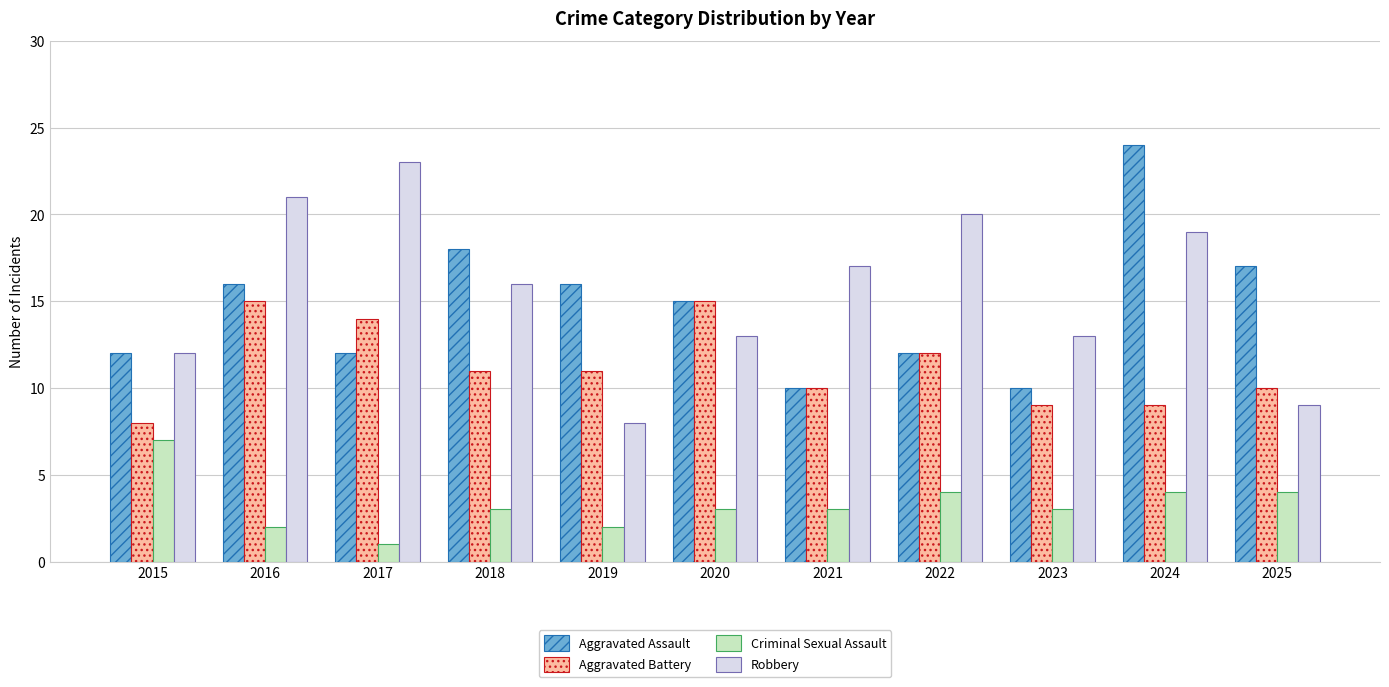

What is the average value of the Criminal Sexual Assault series?

3